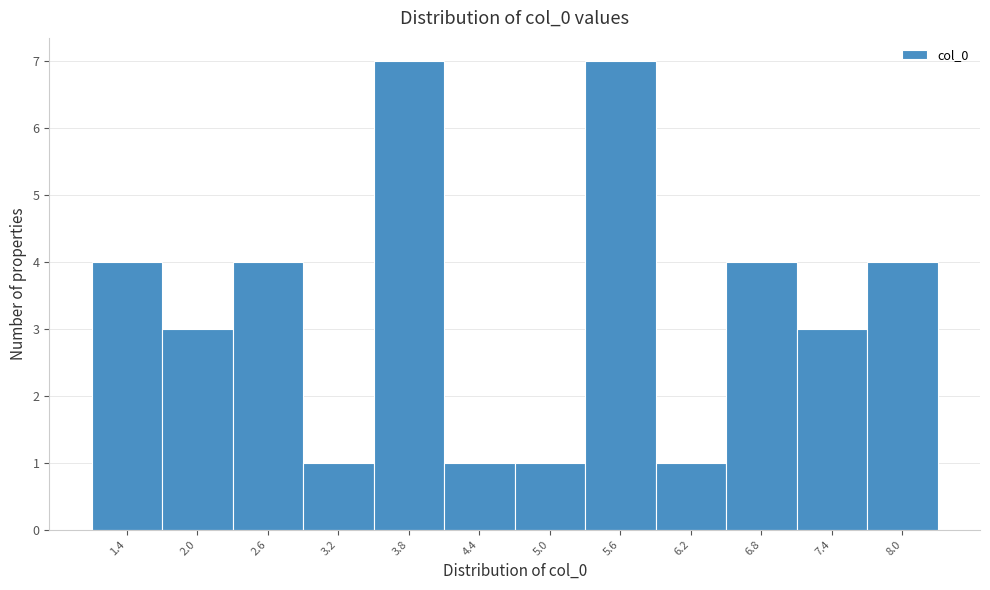

Reading left to right, extract all data points from this chart.

1.4=4	2.0=3	2.6=4	3.2=1	3.8=7	4.4=1	5.0=1	5.6=7	6.2=1	6.8=4	7.4=3	8.0=4